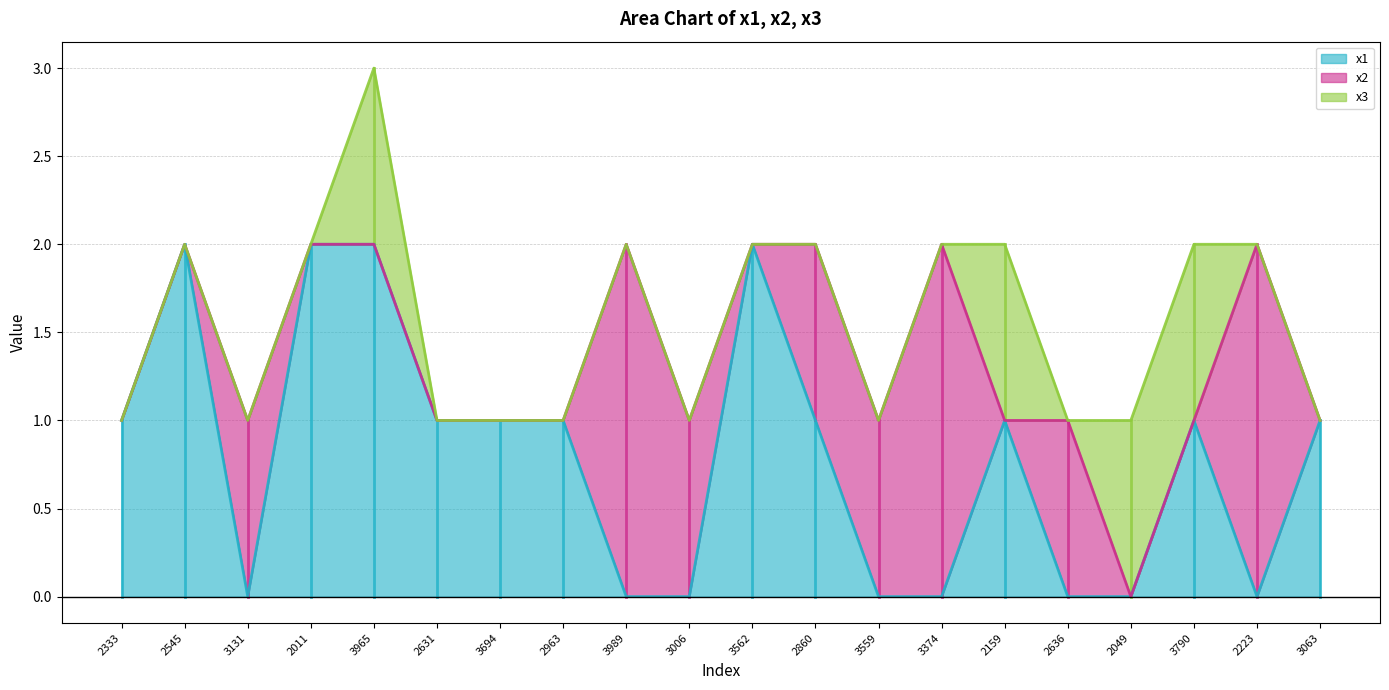

What is the maximum value for x1?

2